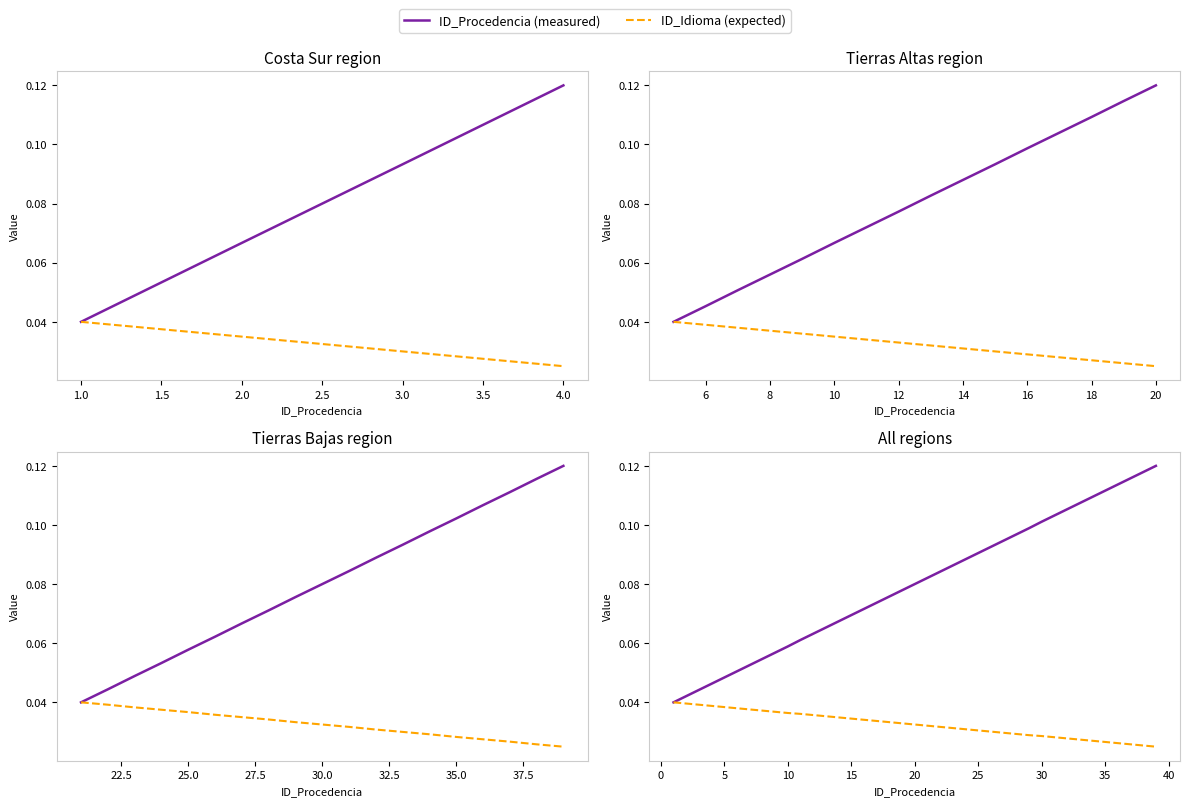

Is it true that ID_Procedencia (measured) equals 0.1 at 2.0?

False